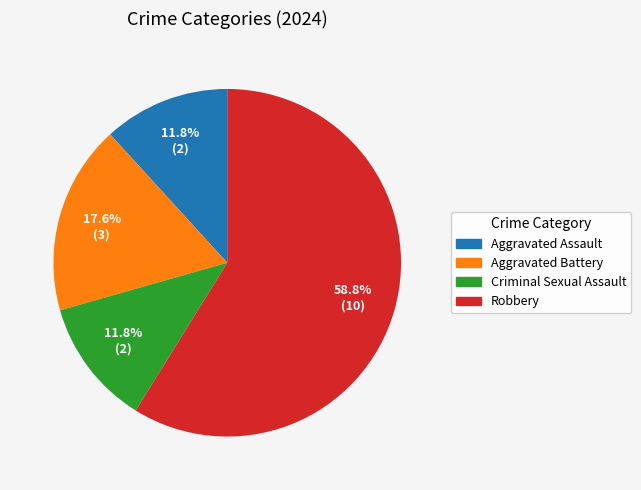

The Aggravated Assault slice represents 12% of the pie. True or false?

True